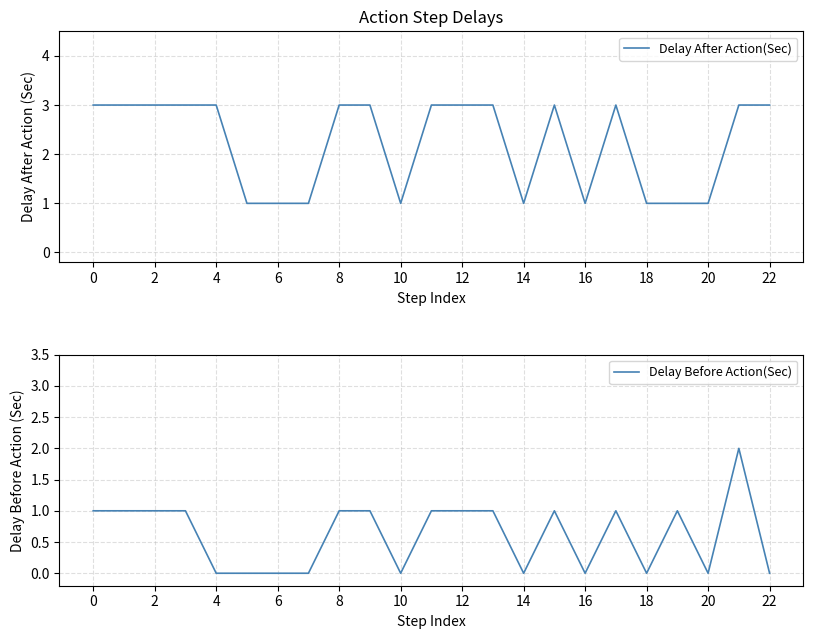

Is it true that Delay Before Action(Sec) equals 1 at 18?

False